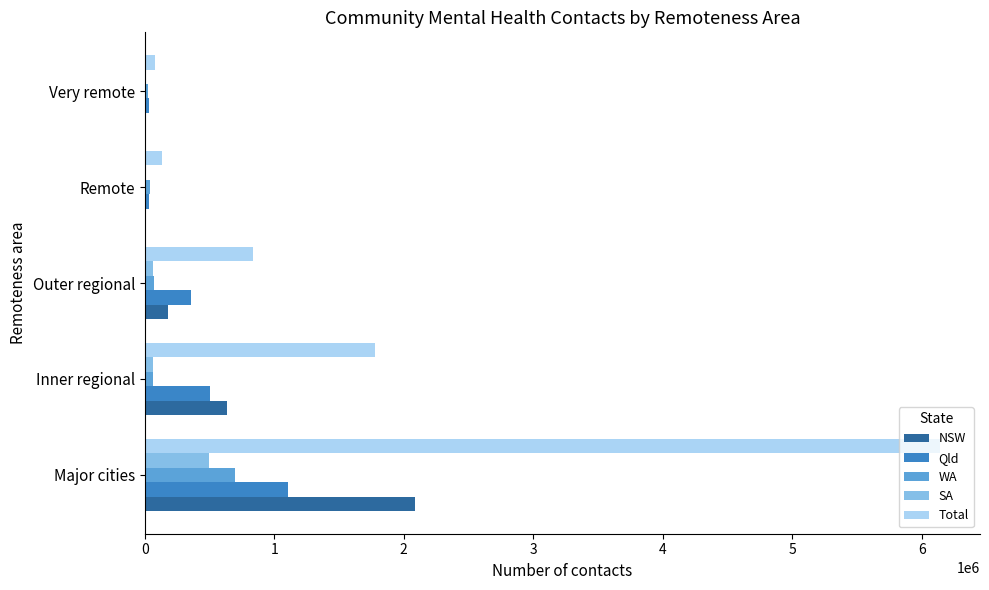

What is the maximum value for Qld?

1109276